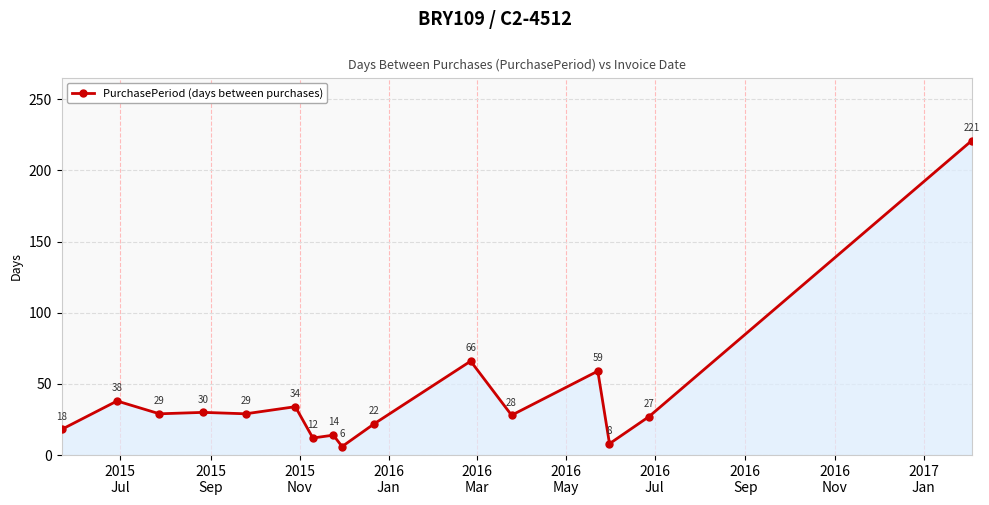

What is the value of the 16th point from the left?

221